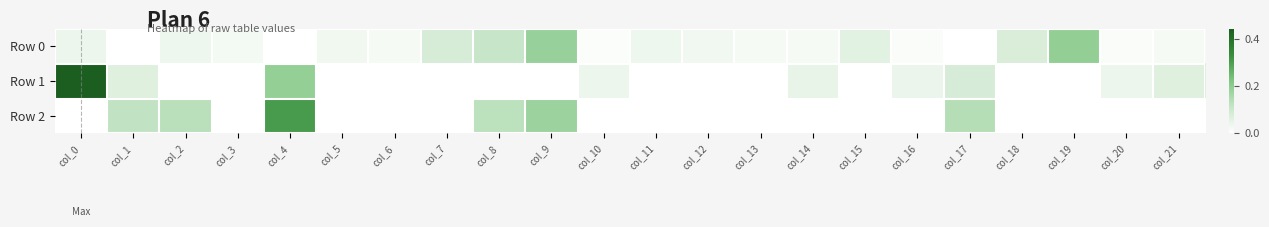

What is the total value across all series at col_15?

0.1